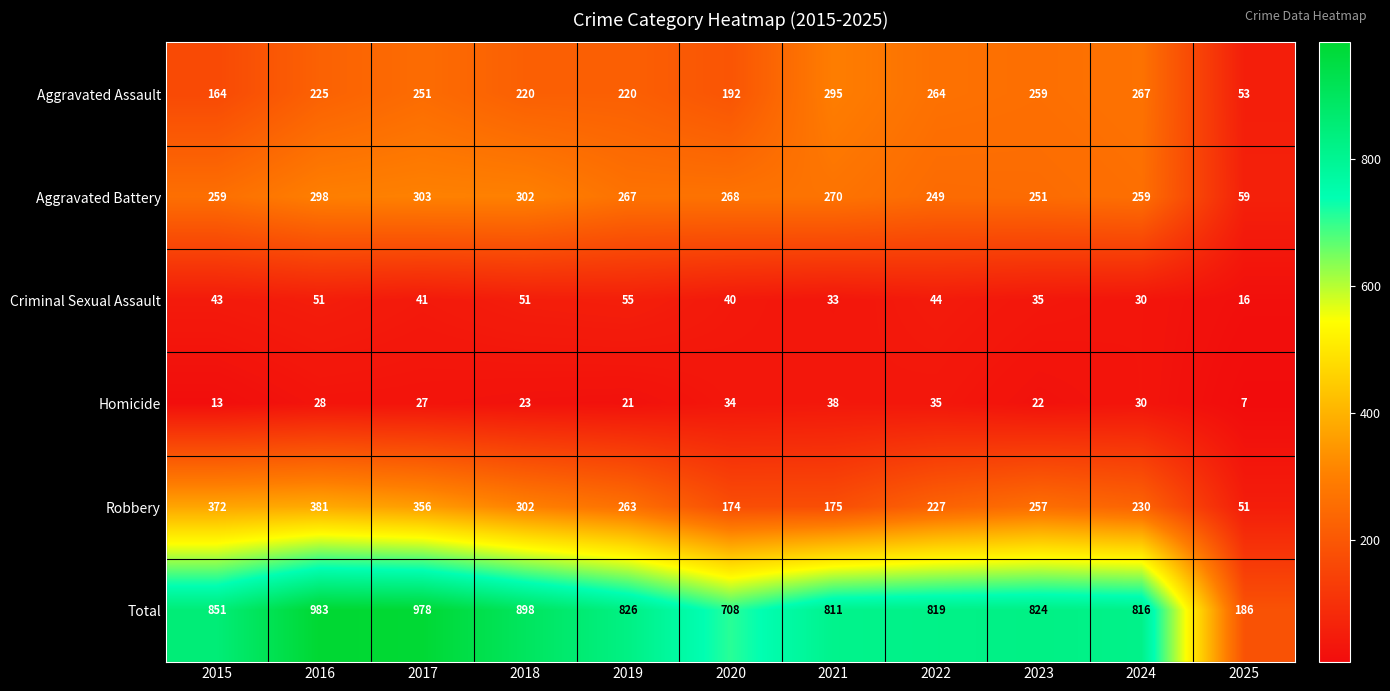

The Robbery series shows 74 at 2020. True or false?

False